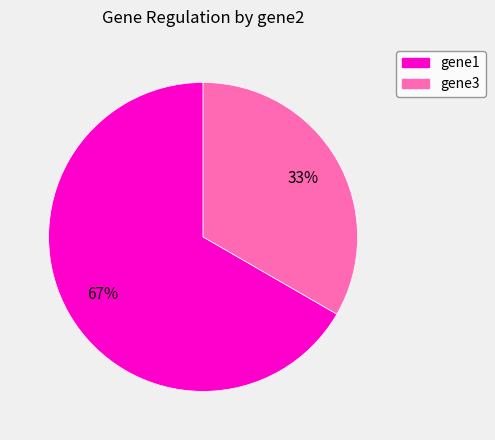

To the nearest percent, what is the average slice percentage?

50%